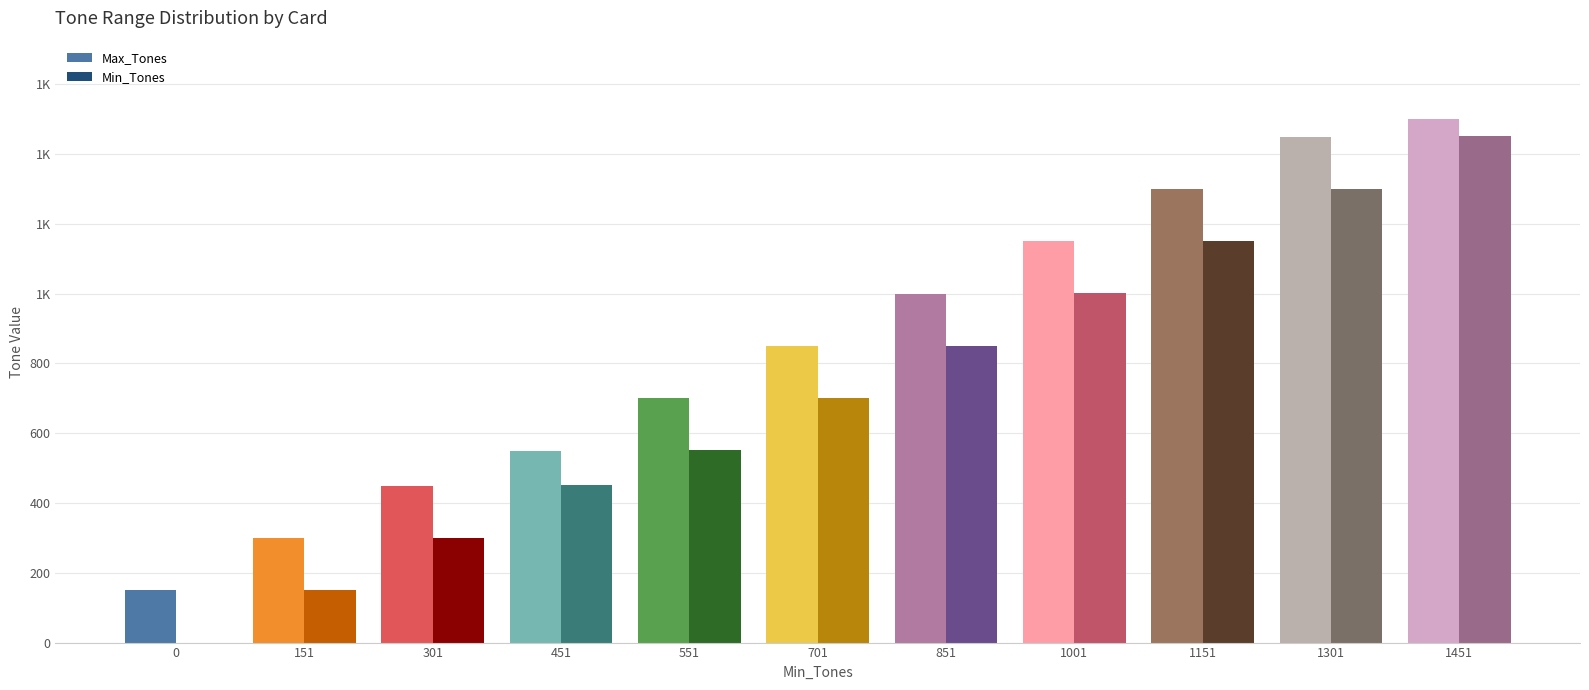

Are the bars grouped side by side (vs. stacked)?

Yes